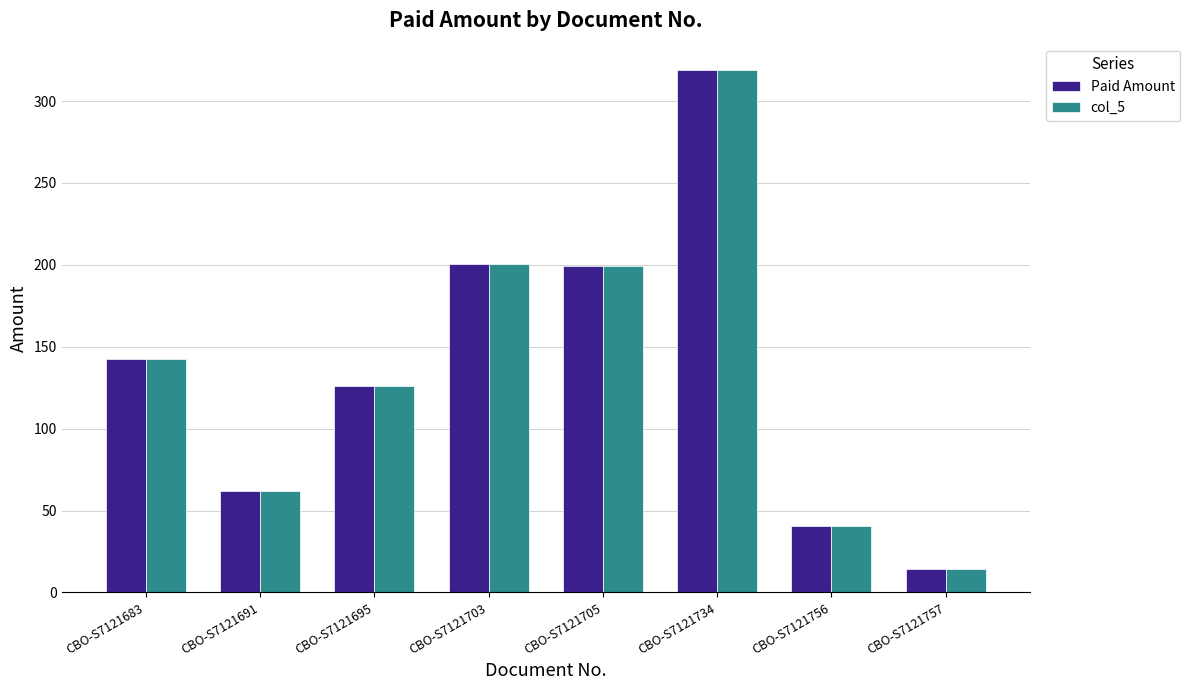

At which label does col_5 first exceed 142?

CBO-S7121683